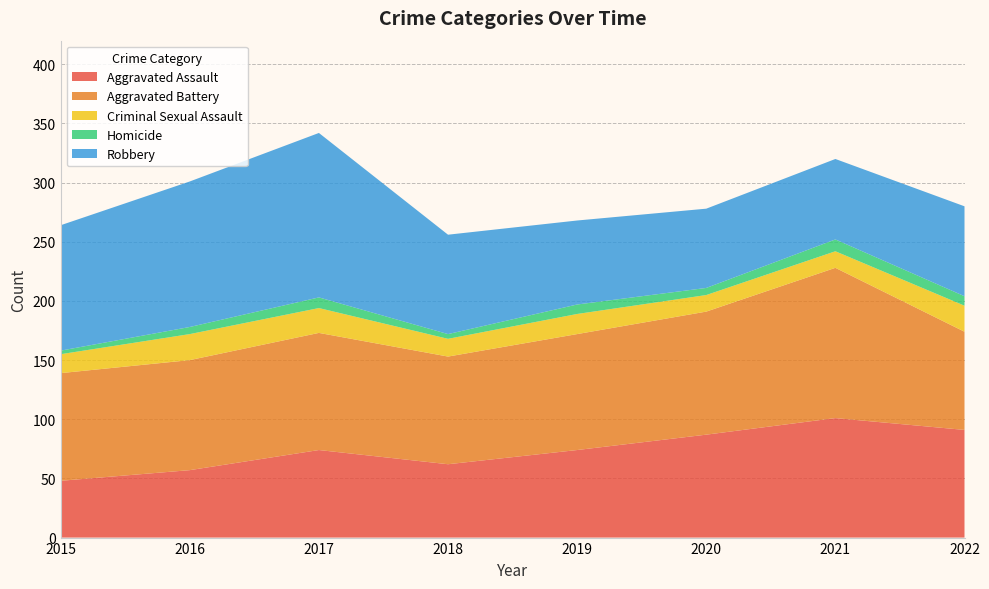

Reading left to right, extract all data points from this chart.

Aggravated Assault: 2015=48	2016=57	2017=74	2018=62	2019=74	2020=87	2021=101	2022=91
Aggravated Battery: 2015=91	2016=93	2017=99	2018=91	2019=98	2020=104	2021=127	2022=83
Criminal Sexual Assault: 2015=16	2016=22	2017=21	2018=15	2019=17	2020=14	2021=14	2022=22
Homicide: 2015=3	2016=6	2017=9	2018=4	2019=8	2020=6	2021=10	2022=8
Robbery: 2015=106	2016=123	2017=139	2018=84	2019=71	2020=67	2021=68	2022=76